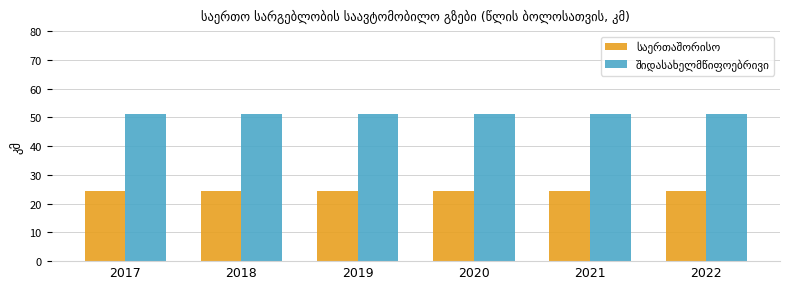

What is the greatest value displayed?

51.1